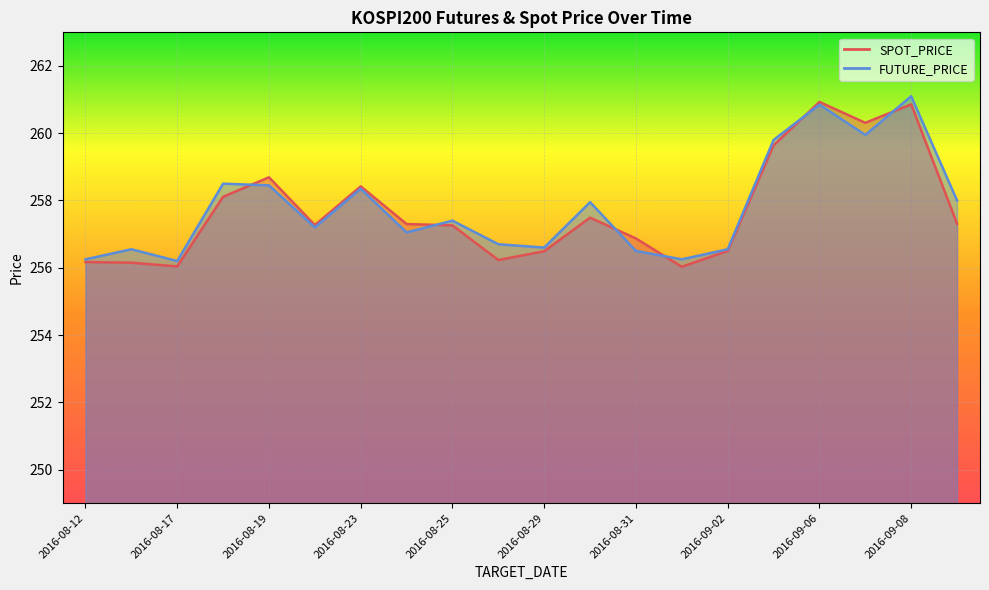

Where do SPOT_PRICE and FUTURE_PRICE first cross each other?

2016-08-18 and 2016-08-19